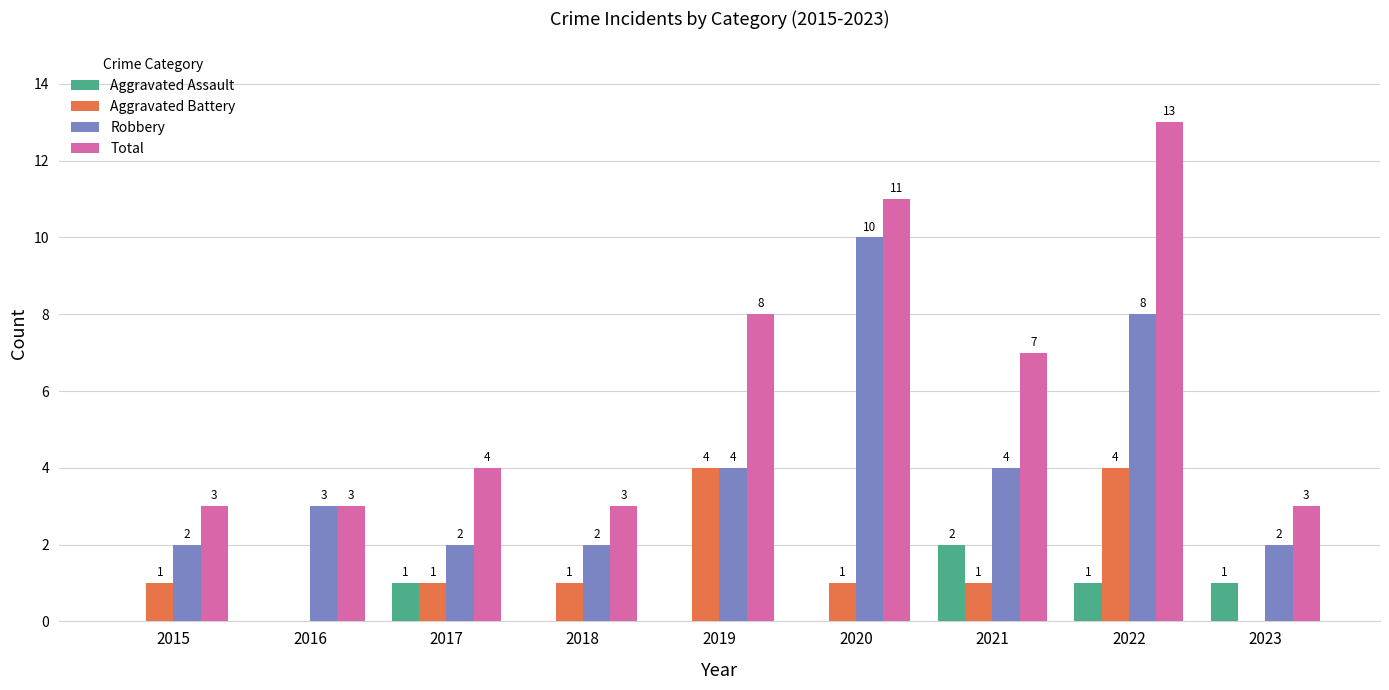

At which category is the sum across all series the highest?

2022